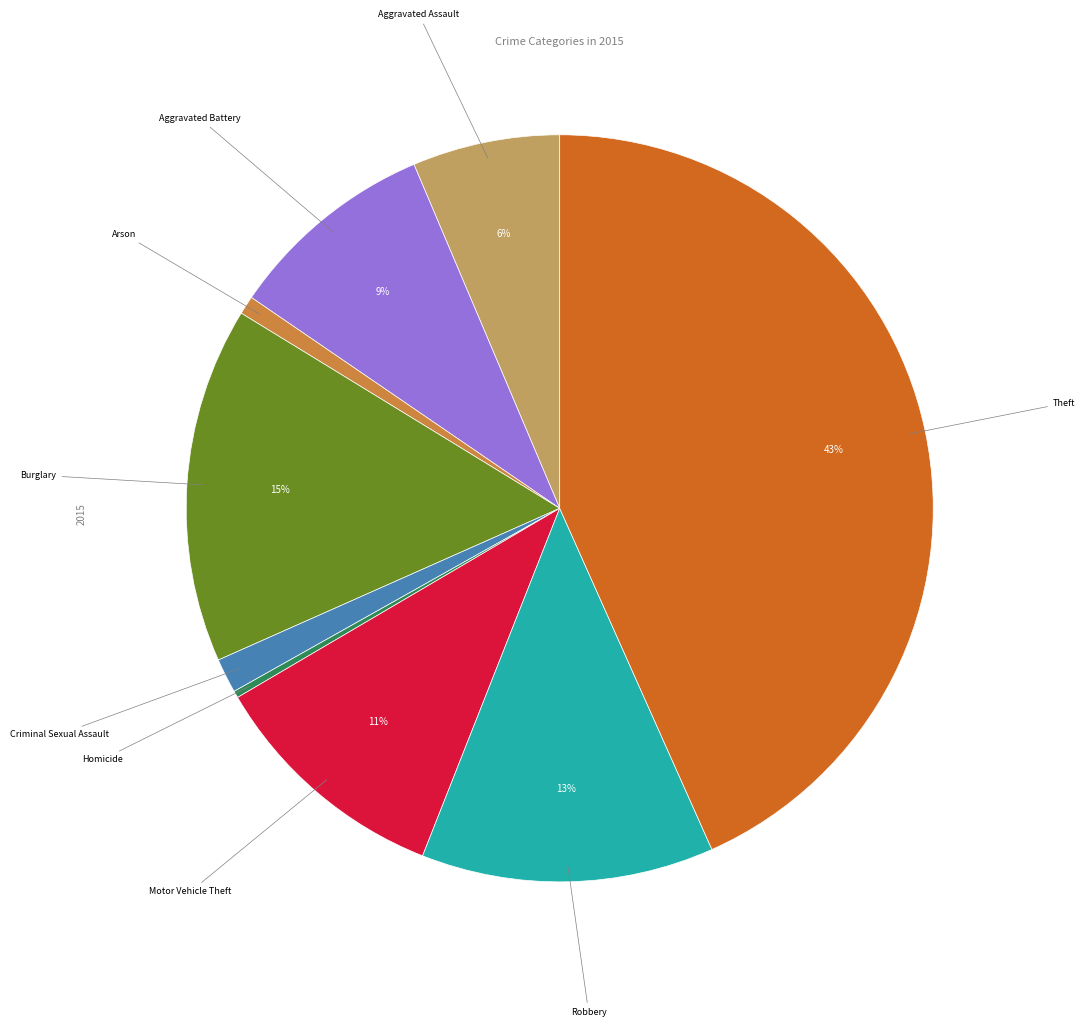

To the nearest percent, what is the difference between the largest and smallest slice percentages?

43%